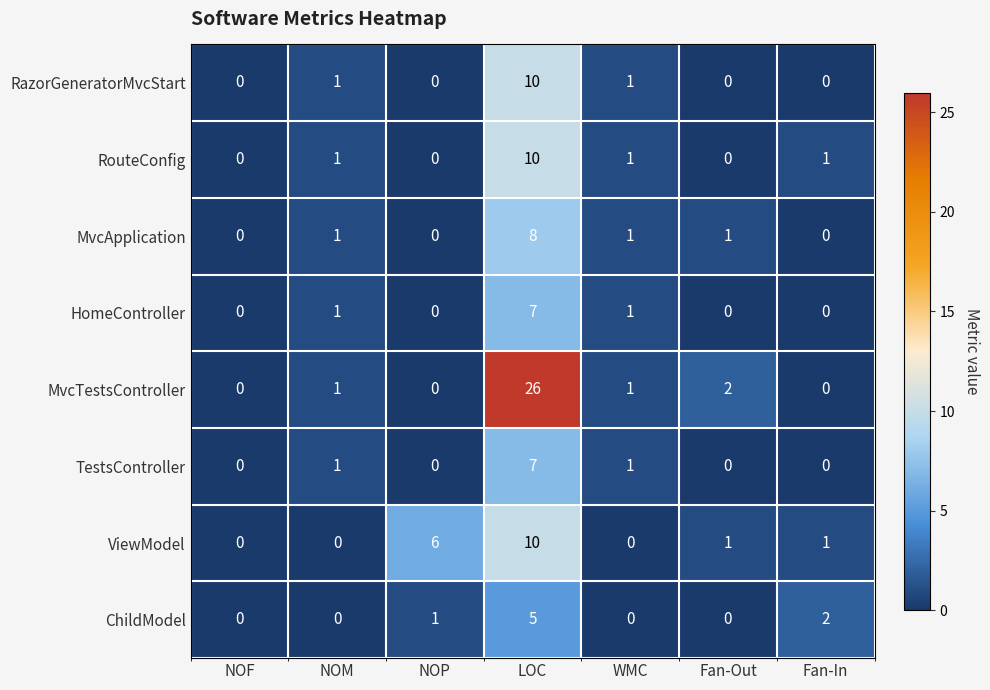

What is the difference between the maximum and minimum values in the RouteConfig series?

10